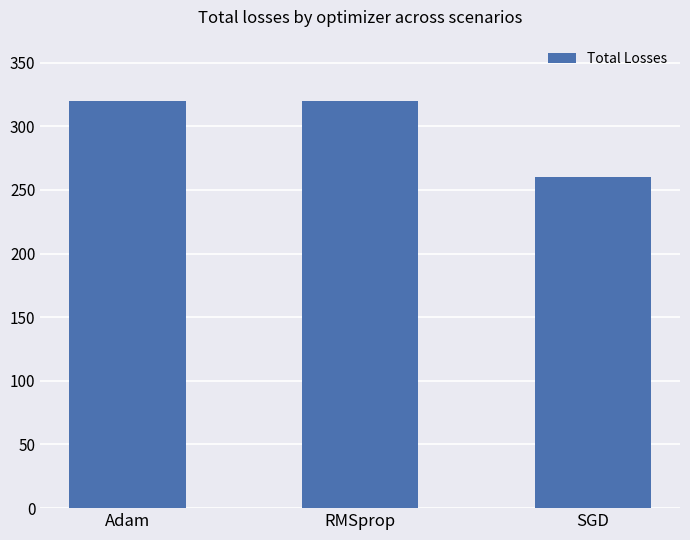

What is the value of the 1st bar from the left?

320